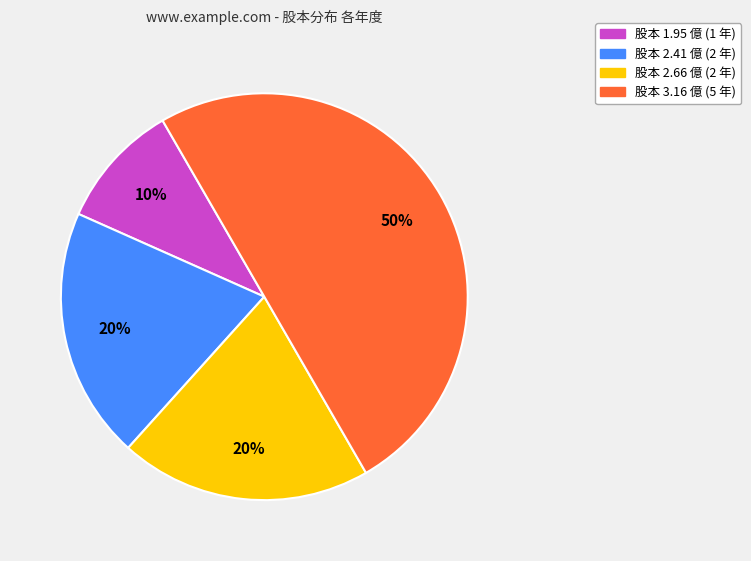

Does 股本 1.95 億 (1 年) account for over 50% of the chart?

No